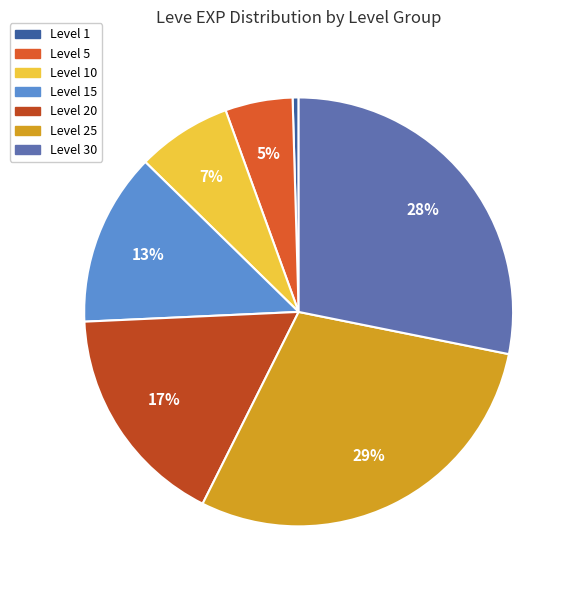

Which slice is the largest?

Level 25